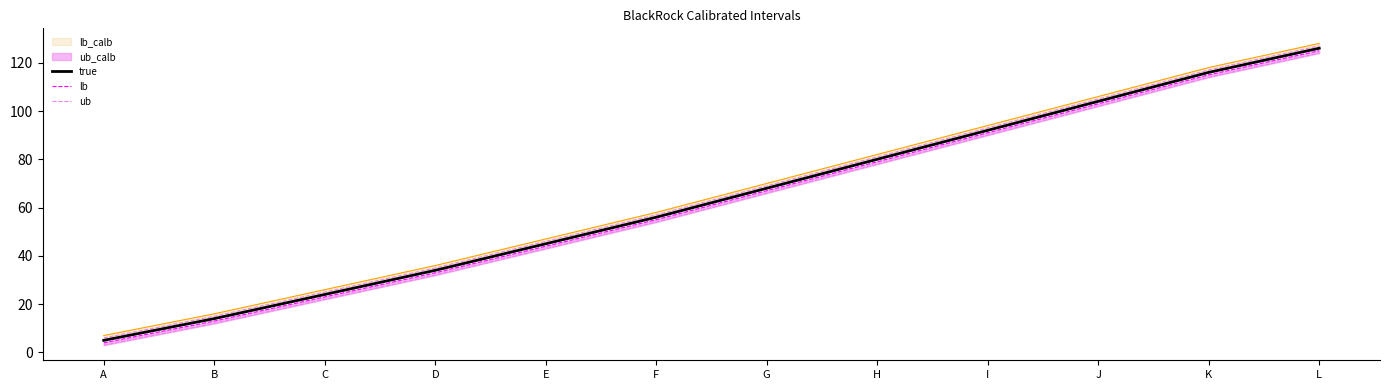

The value of ub at J is 32. True or false?

False